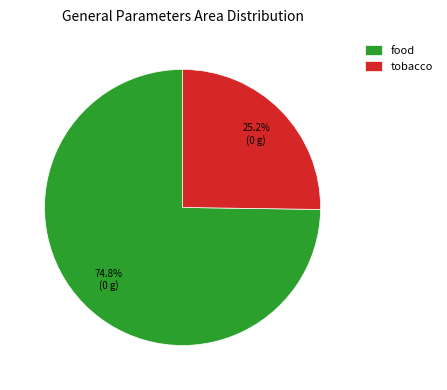

Combined, what portion of the pie is tobacco and food?

100.0%